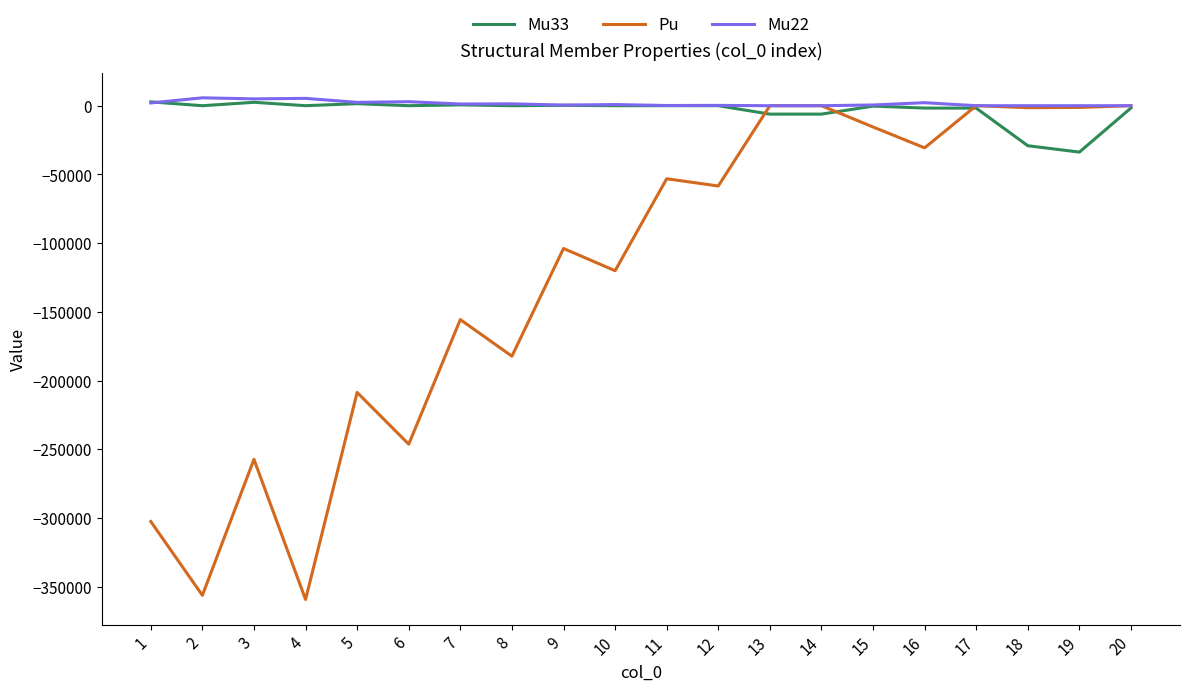

Does the chart have visible grid lines?

No